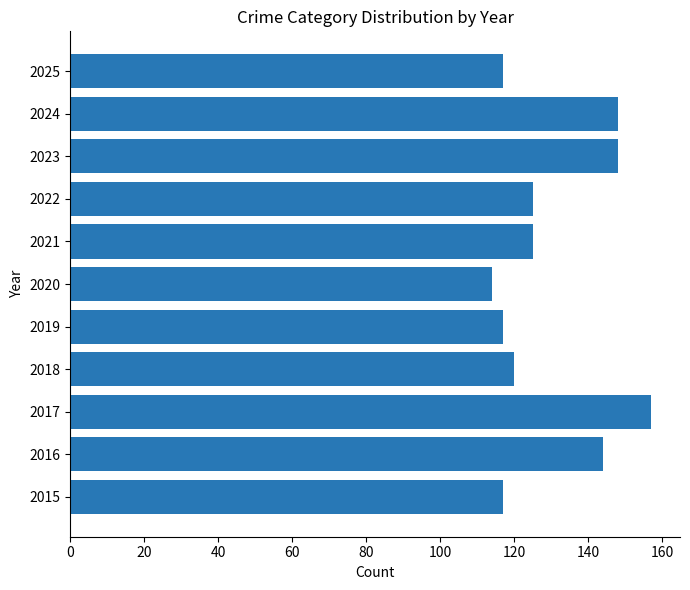

Which category has the highest value across all series?

2017